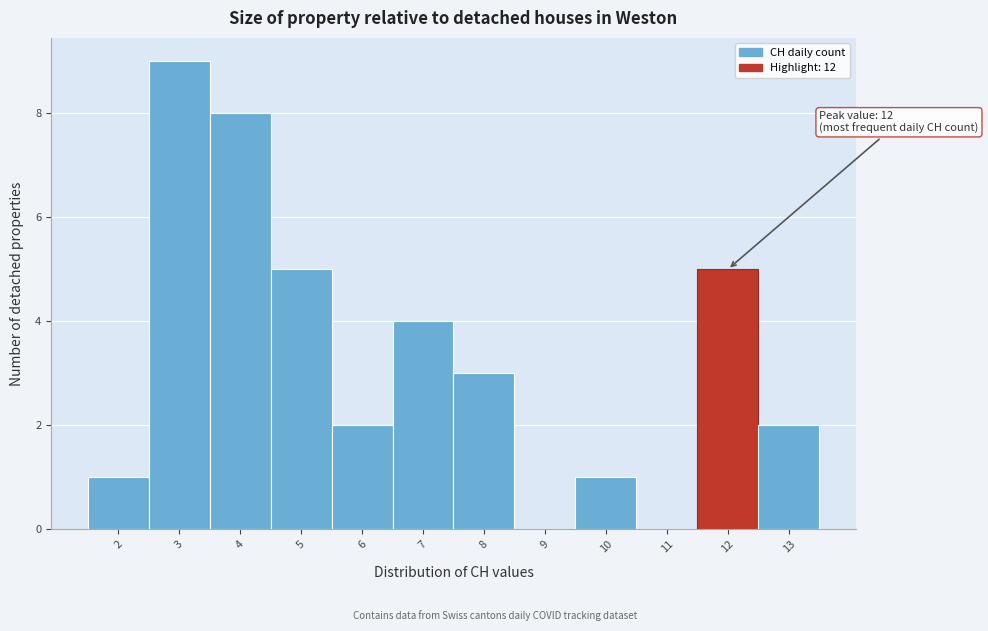

Over which range of the x-axis is the bar tallest?

2.5 to 3.5